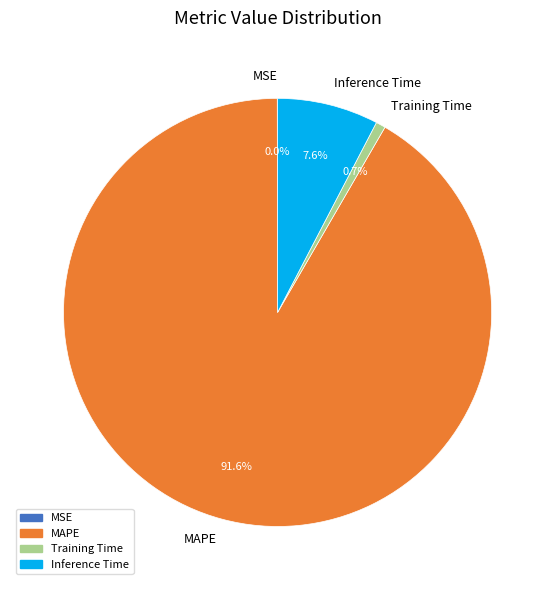

How much of the chart is everything except Inference Time?

92.4%